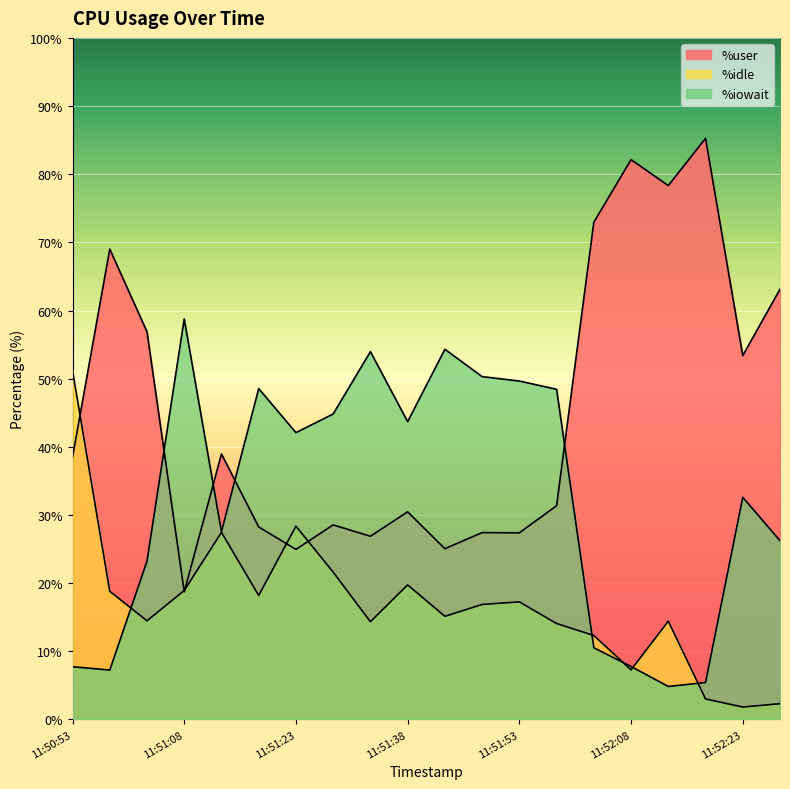

What is the label of the 3rd point from the right?

11:52:18